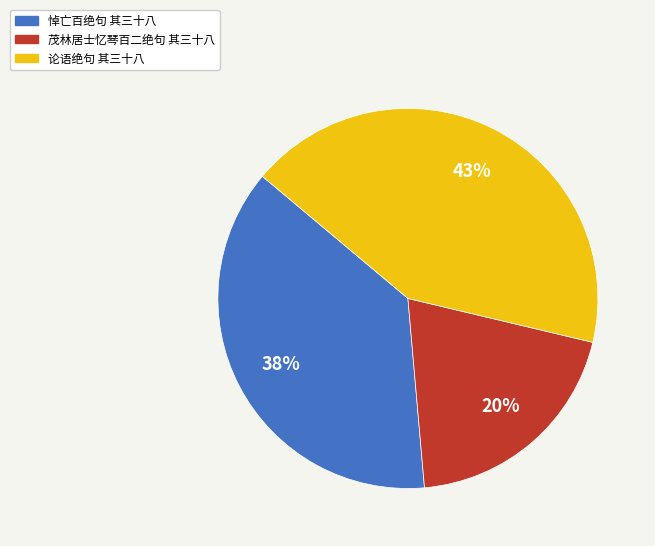

What is the ratio of the value at 悼亡百绝句 其三十八 to the value at 茂林居士忆琴百二绝句 其三十八?

1.9